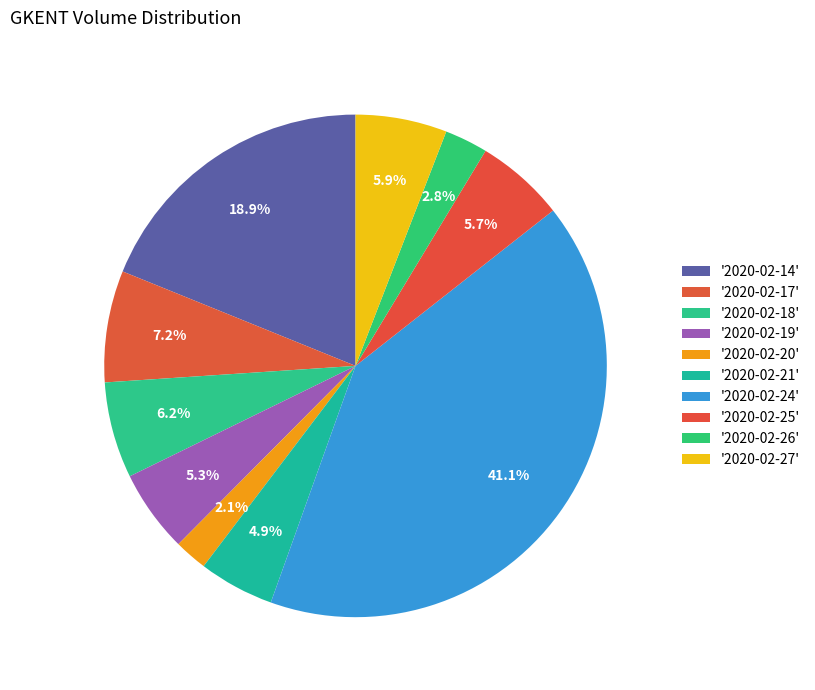

What is the smallest slice in the pie chart?

2020-02-20